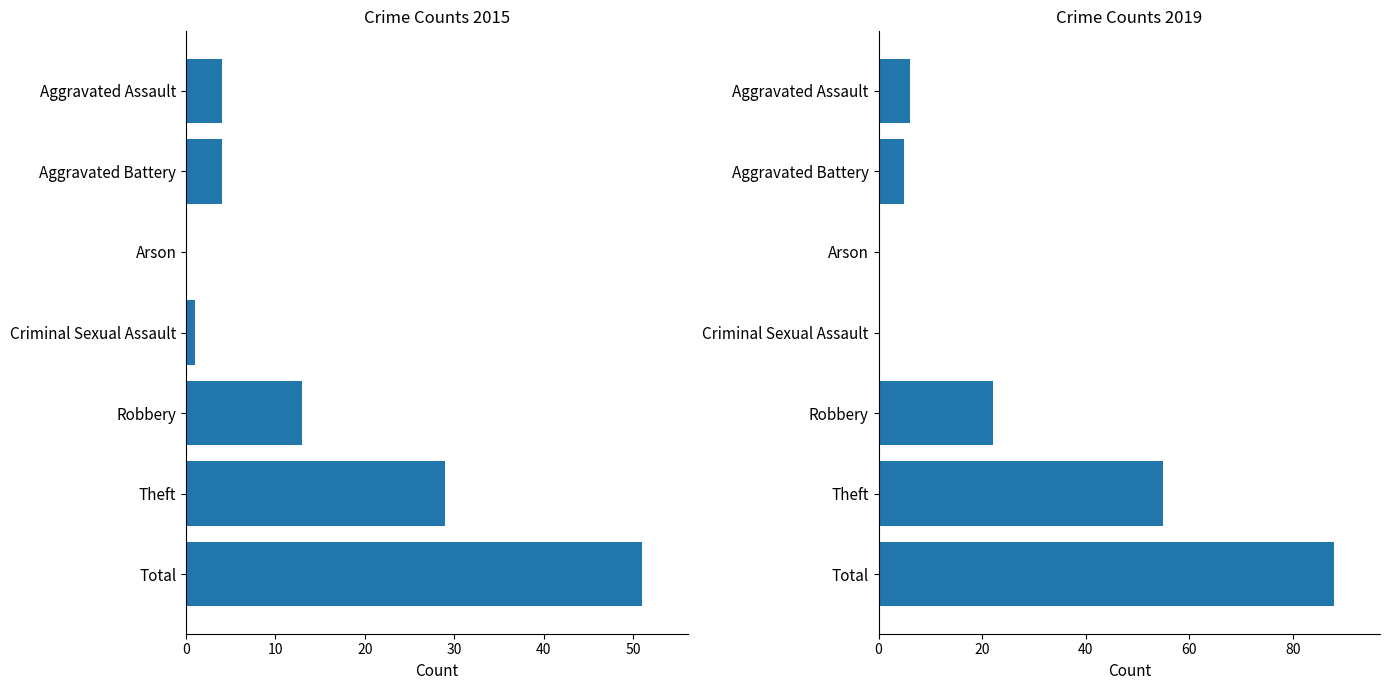

What is the label of the 5th bar from the right?

Arson